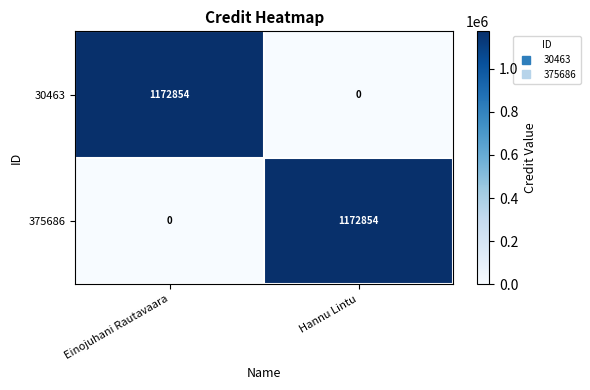

How many categories are shown in the chart?

2